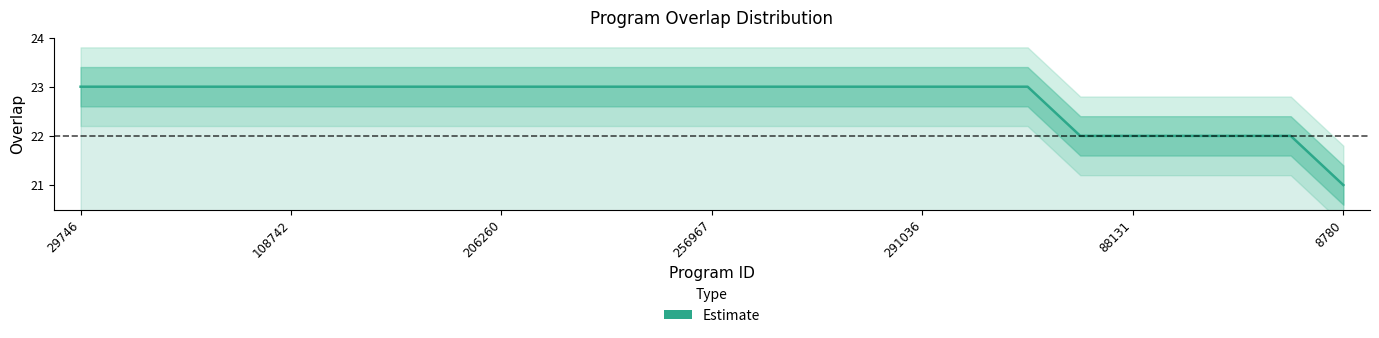

How many values are between 23 and 24?

19